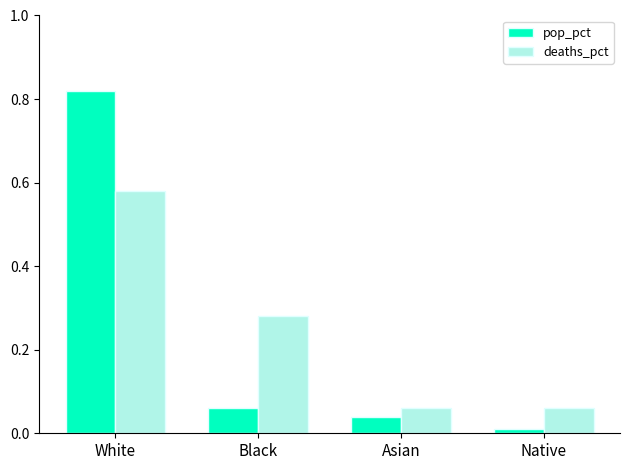

At how many categories does at least one series exceed 0?

4